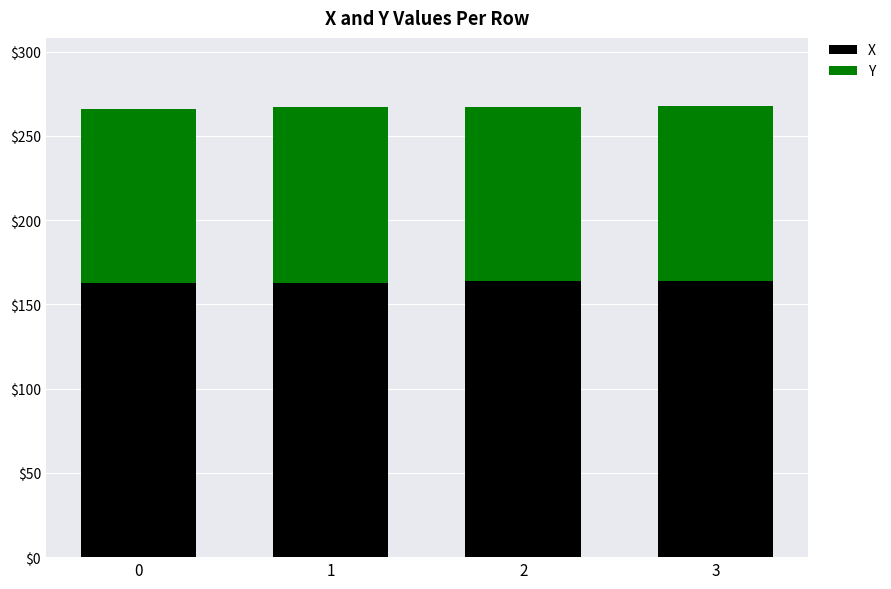

How many bars are there in total?

4